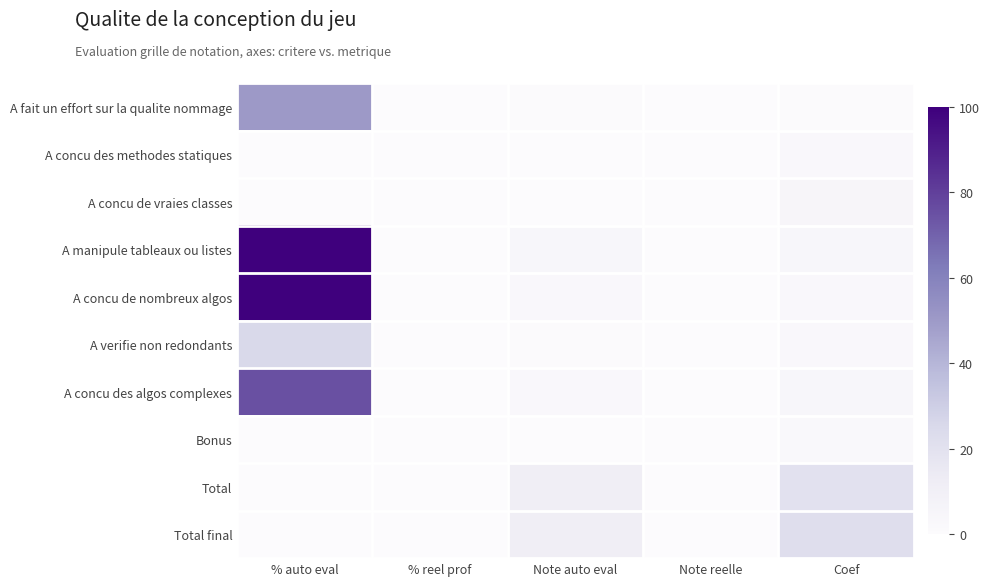

Count the number of data series in this chart.

10